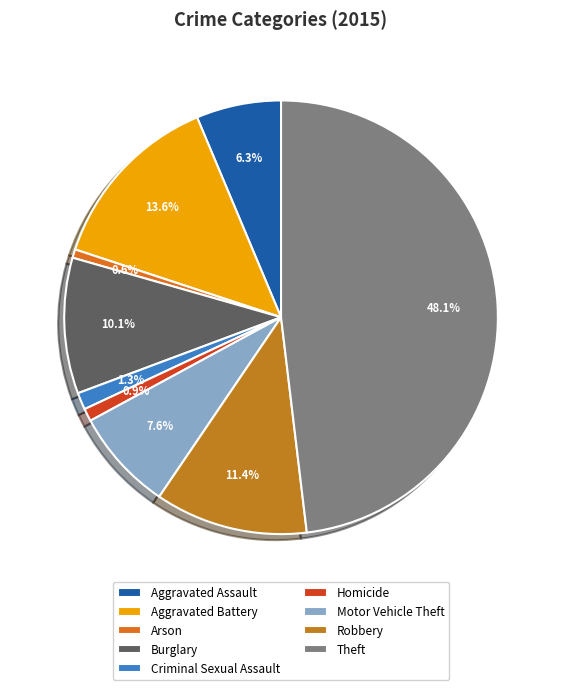

How many segments does this pie chart have?

9